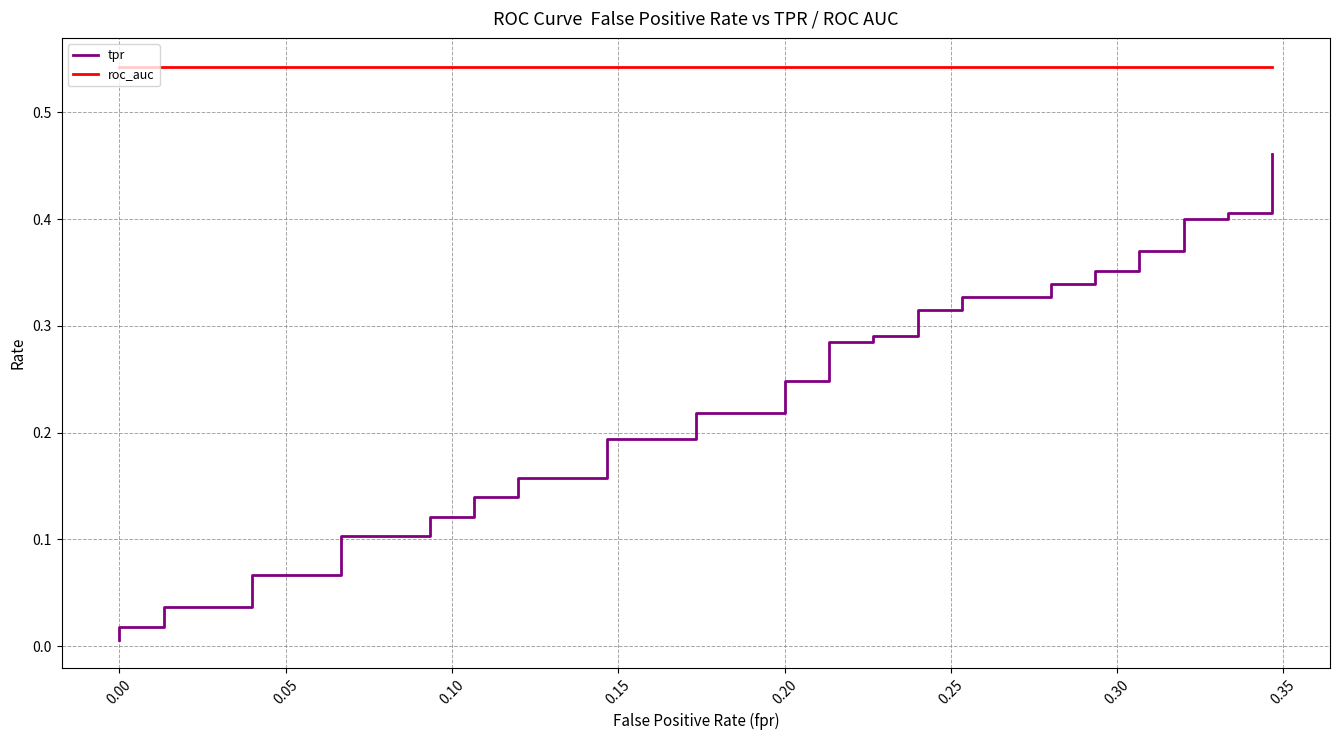

What are all the series names shown in the legend?

tpr, roc_auc